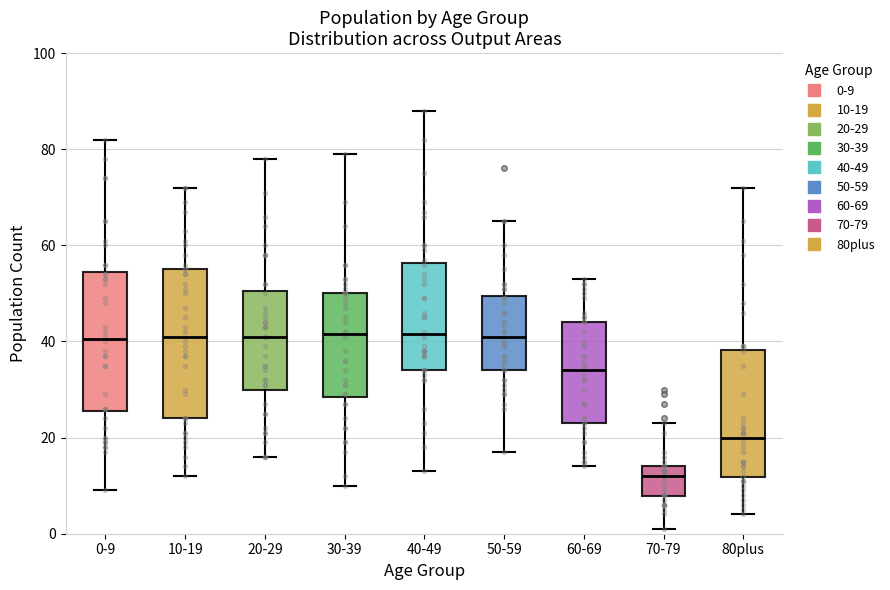

Reading left to right, read every box against the y-axis: the position of its median line, the range the box covers, and the ends of its whiskers. The values are not printed on the chart, so give them approximately, as read against the axis.

0-9: median 40, box 26 to 54, whiskers 10 to 82
10-19: median 42, box 24 to 56, whiskers 12 to 72
20-29: median 42, box 30 to 50, whiskers 16 to 78
30-39: median 42, box 28 to 50, whiskers 10 to 80
40-49: median 42, box 34 to 56, whiskers 14 to 88
50-59: median 42, box 34 to 50, whiskers 18 to 66
60-69: median 34, box 24 to 44, whiskers 14 to 54
70-79: median 12, box 8 to 14, whiskers 2 to 24
80plus: median 20, box 12 to 38, whiskers 4 to 72